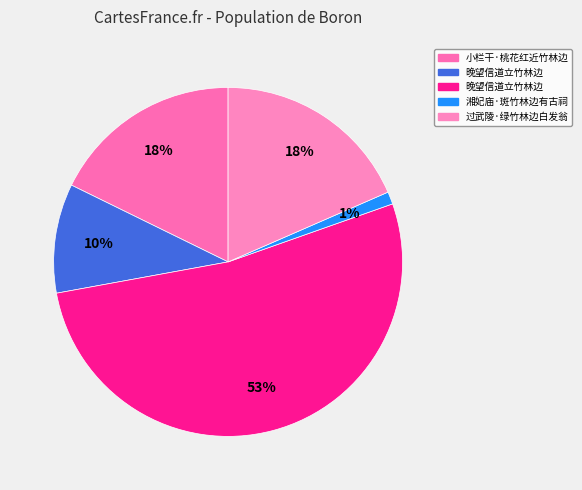

Count the number of slices in the pie.

5